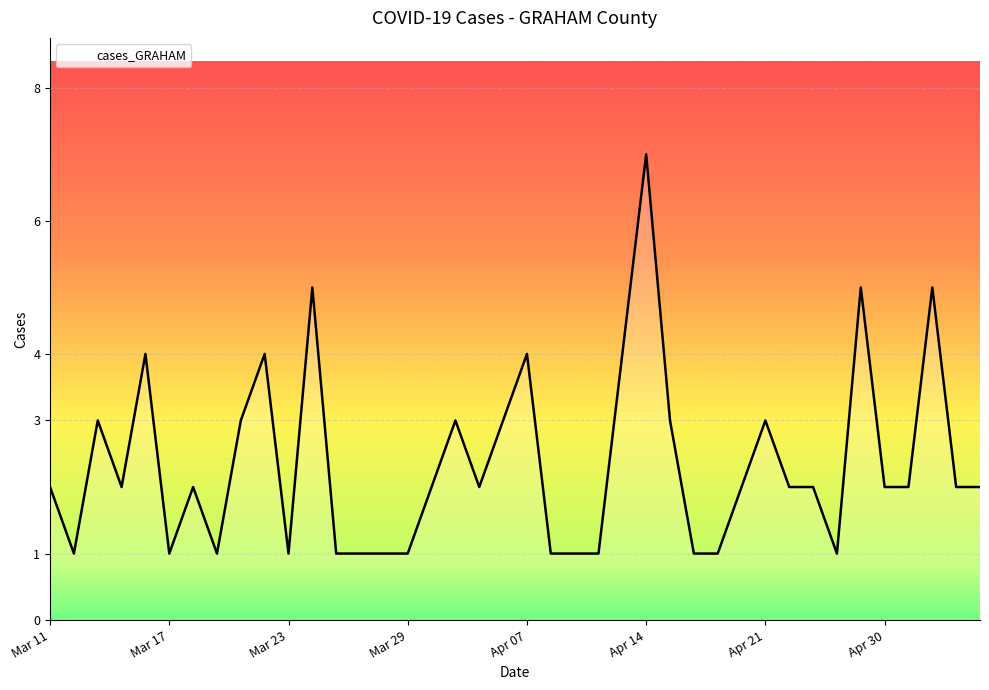

What is the difference between the maximum and minimum values?

6